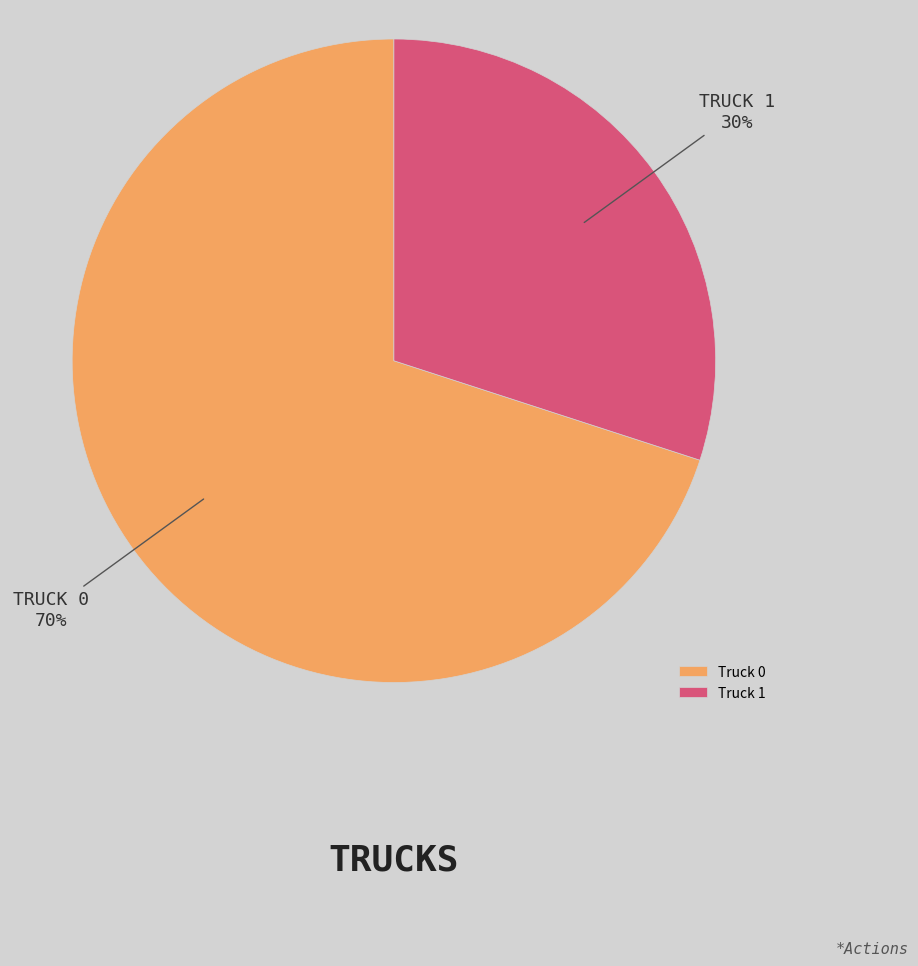

Is it true that Truck 0 is 79% of the pie?

False